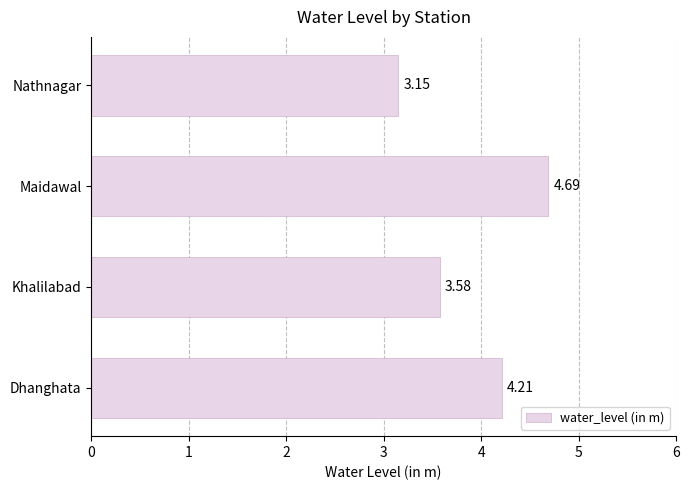

What is the sum of all values?

15.6